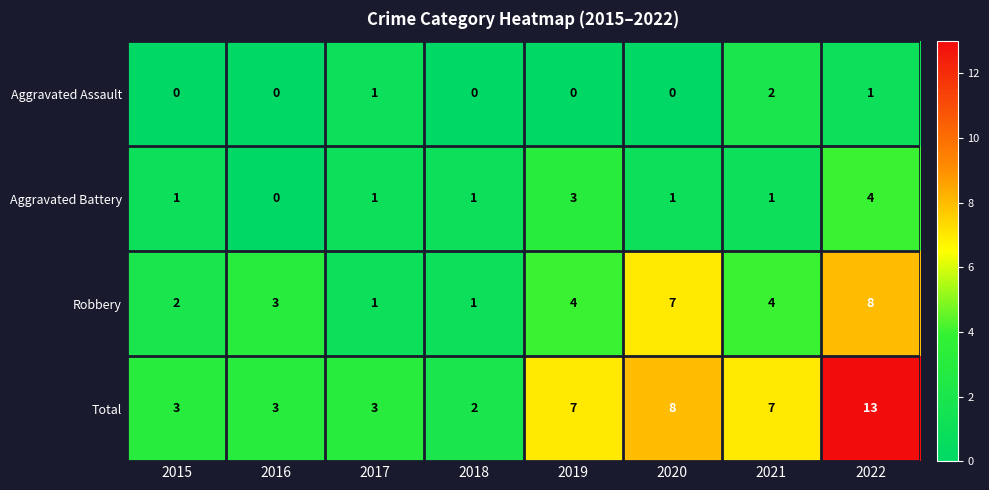

Is the value of Robbery at 2019 greater than the value of Aggravated Battery at 2019?

Yes